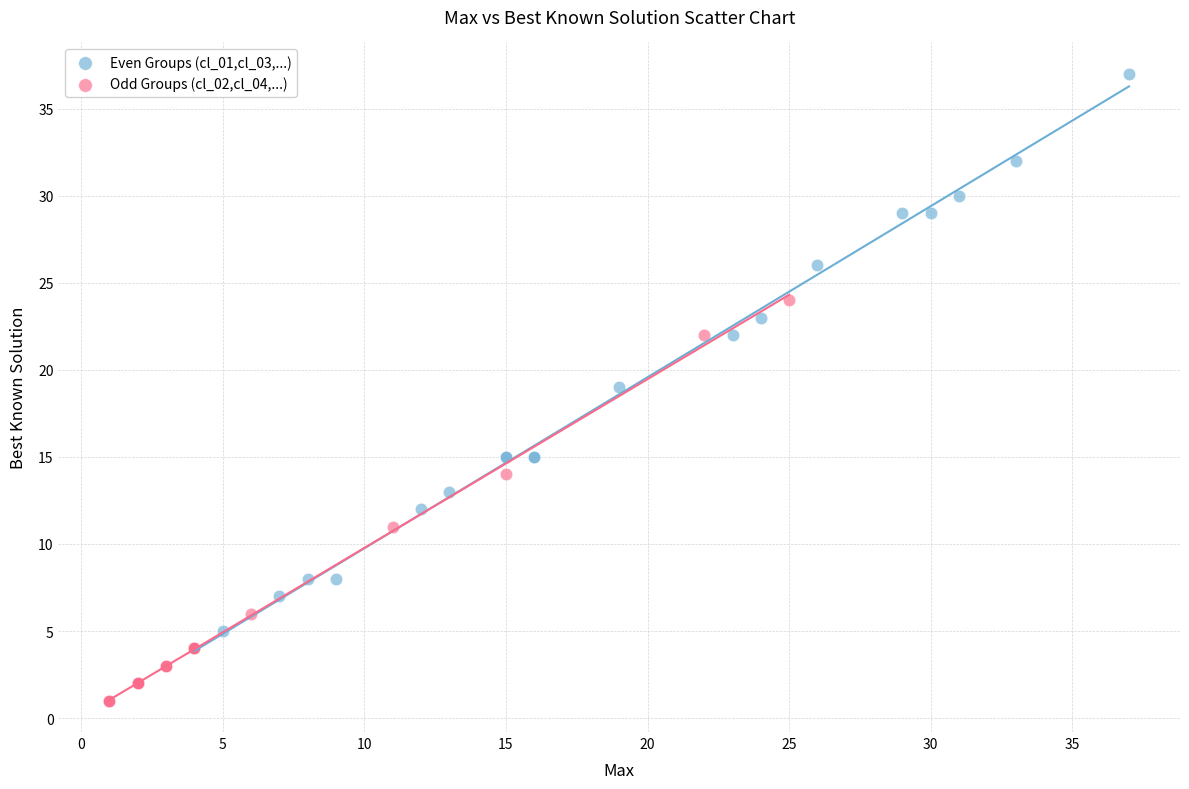

Which series has the largest Y range (max minus min)?

Even Groups (cl_01,cl_03,...)